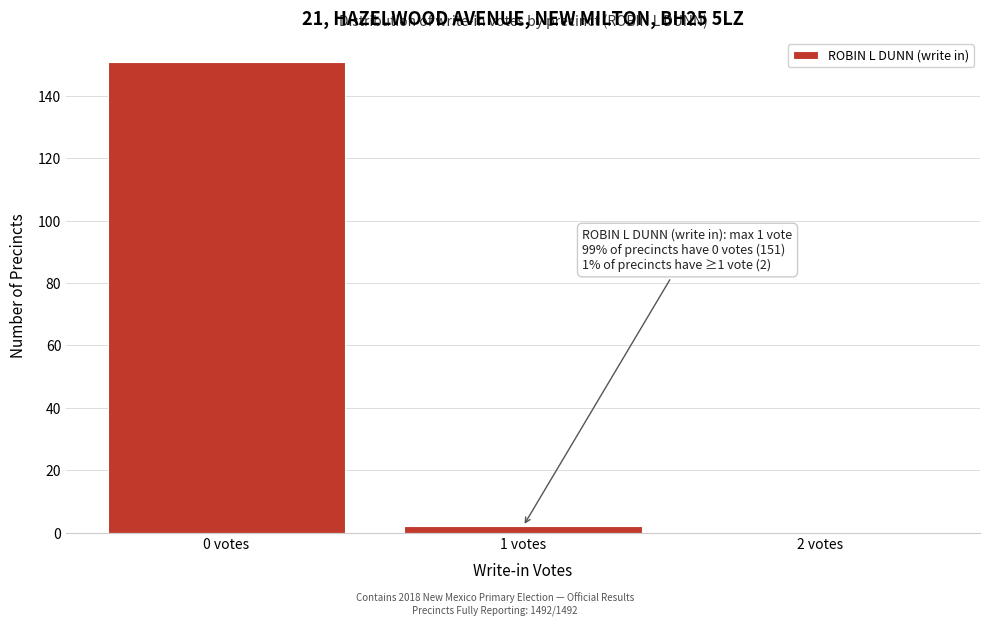

Reading left to right, transcribe all the data shown in this chart.

0 votes=151	1 votes=2	2 votes=0